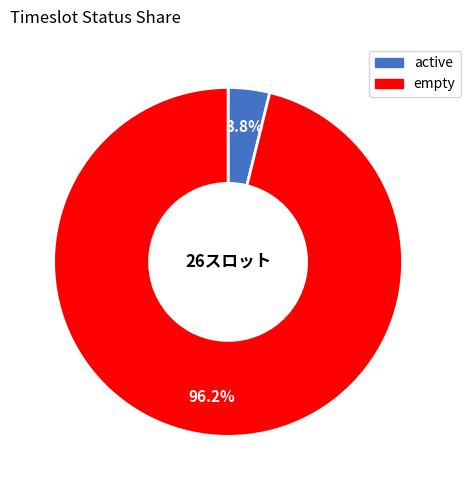

How many slices are in this pie chart?

2